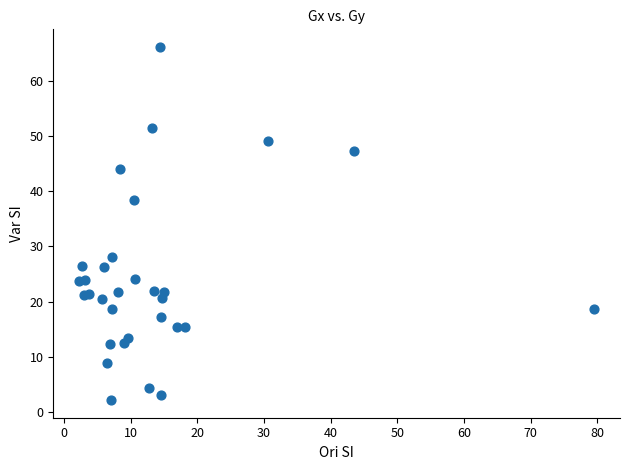

What Y value in the scatter plot is closest to 34?

38.5